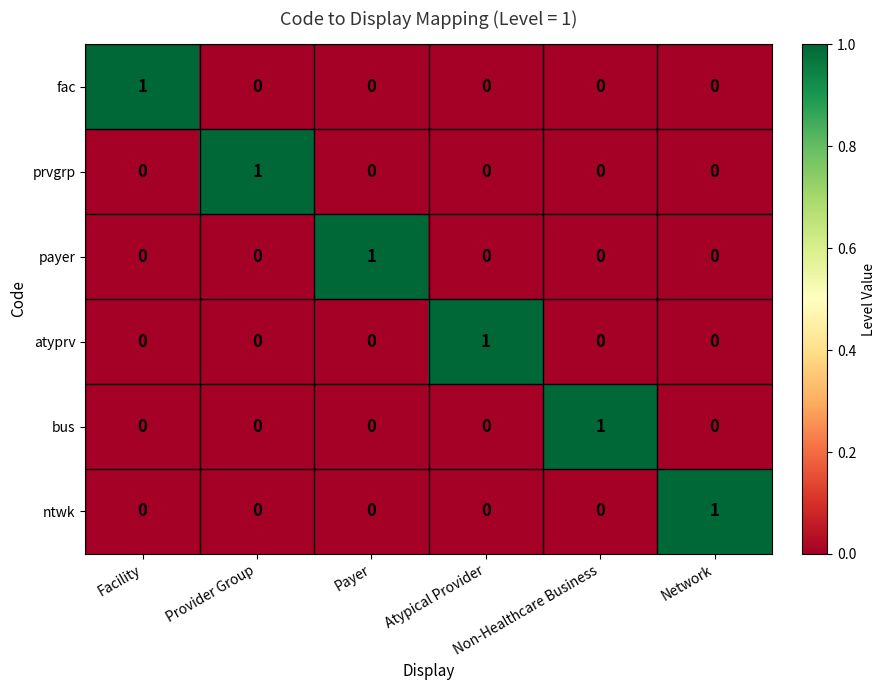

At how many categories does at least one series exceed 0?

6